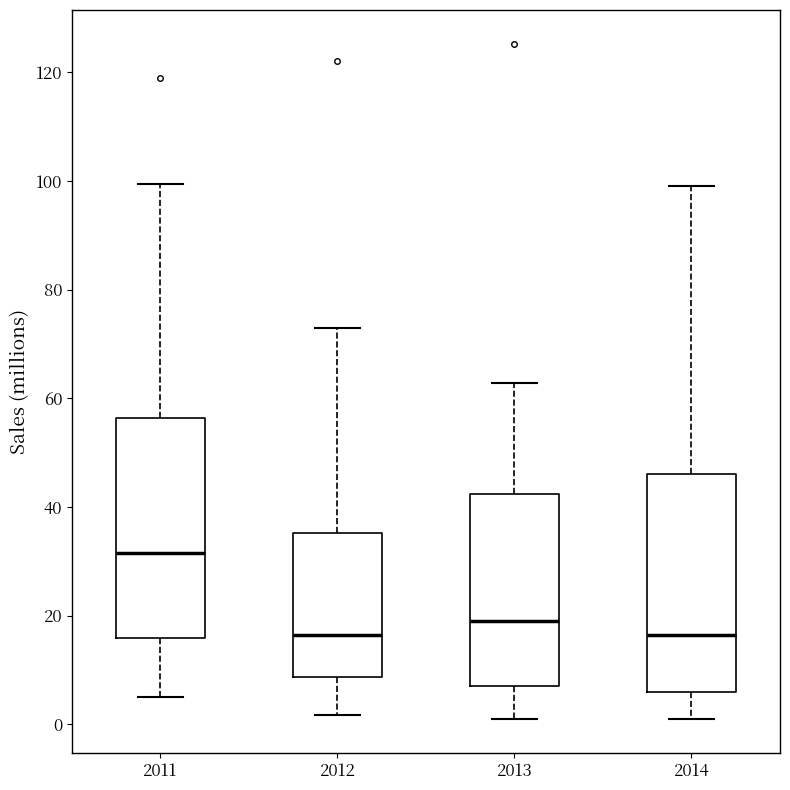

Reading left to right, transcribe this box plot: for each box, give where its median line is, the range the box spans, and where its two whiskers end, as read against the y-axis. The values are not printed on the chart, so give them approximately, as read against the axis.

2011: median 32, box 16 to 56, whiskers 6 to 100
2012: median 16, box 8 to 36, whiskers 2 to 72
2013: median 20, box 8 to 42, whiskers 0 to 62
2014: median 16, box 6 to 46, whiskers 0 to 100